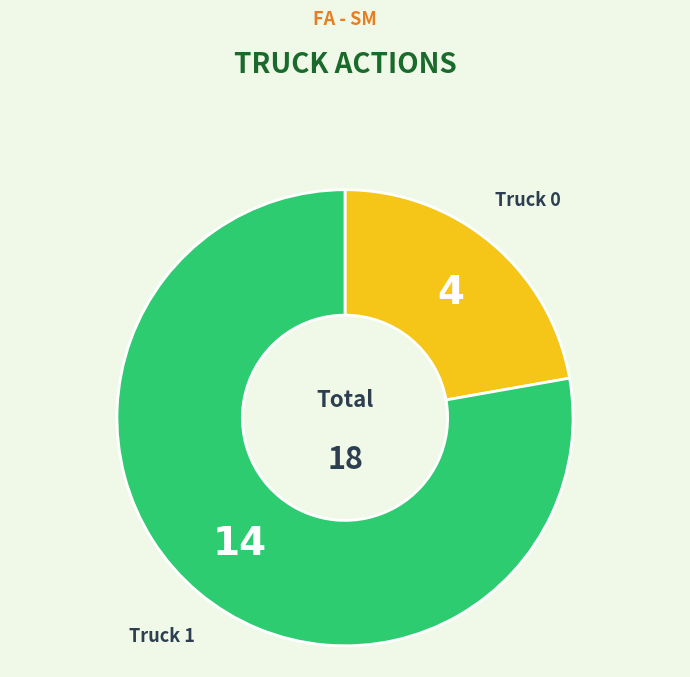

Is it true that Truck 1 is 86% of the pie?

False